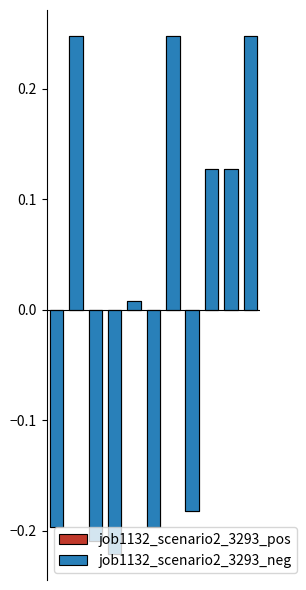

At how many categories does at least one series exceed 0?

6